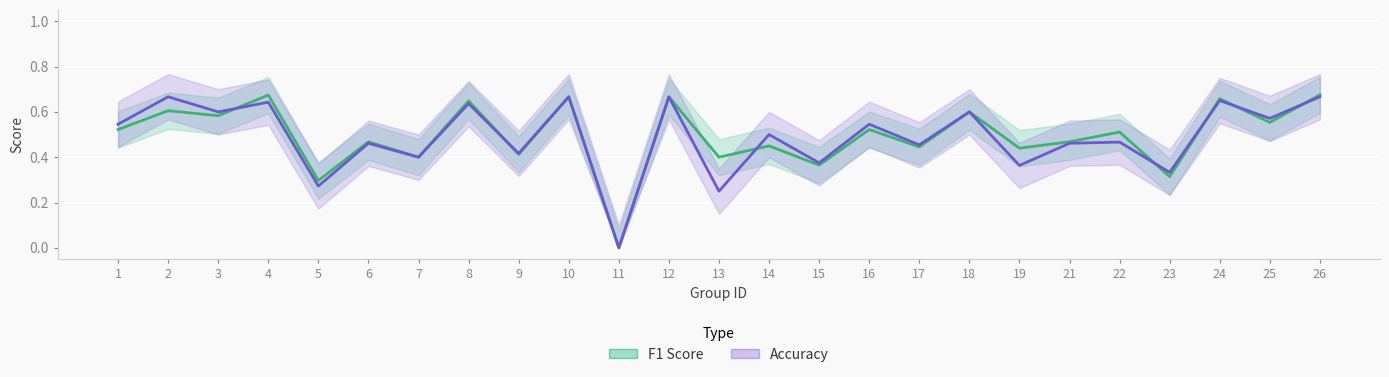

Reading left to right, transcribe all the data shown in this chart.

f1_line: 1=0.5	2=0.6	3=0.6	4=0.7	5=0.3	6=0.5	7=0.4	8=0.6	9=0.4	10=0.7	11=0.0	12=0.7	13=0.4	14=0.5	15=0.4	16=0.5	17=0.4	18=0.6	19=0.4	21=0.5	22=0.5	23=0.3	24=0.7	25=0.6	26=0.7
accuracy_line: 1=0.5	2=0.7	3=0.6	4=0.6	5=0.3	6=0.5	7=0.4	8=0.6	9=0.4	10=0.7	11=0.0	12=0.7	13=0.2	14=0.5	15=0.4	16=0.5	17=0.5	18=0.6	19=0.4	21=0.5	22=0.5	23=0.3	24=0.7	25=0.6	26=0.7